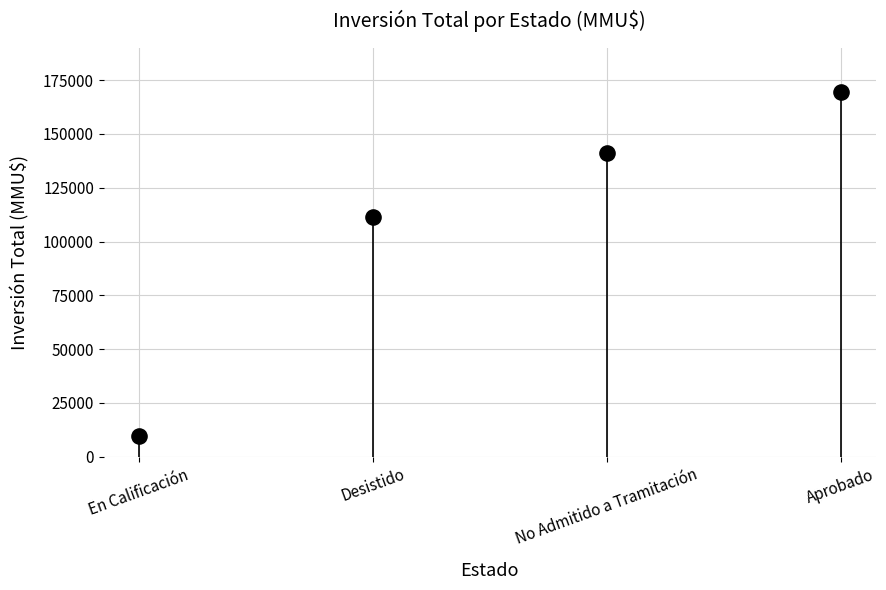

What Y value in the scatter plot is closest to 89629?

111445